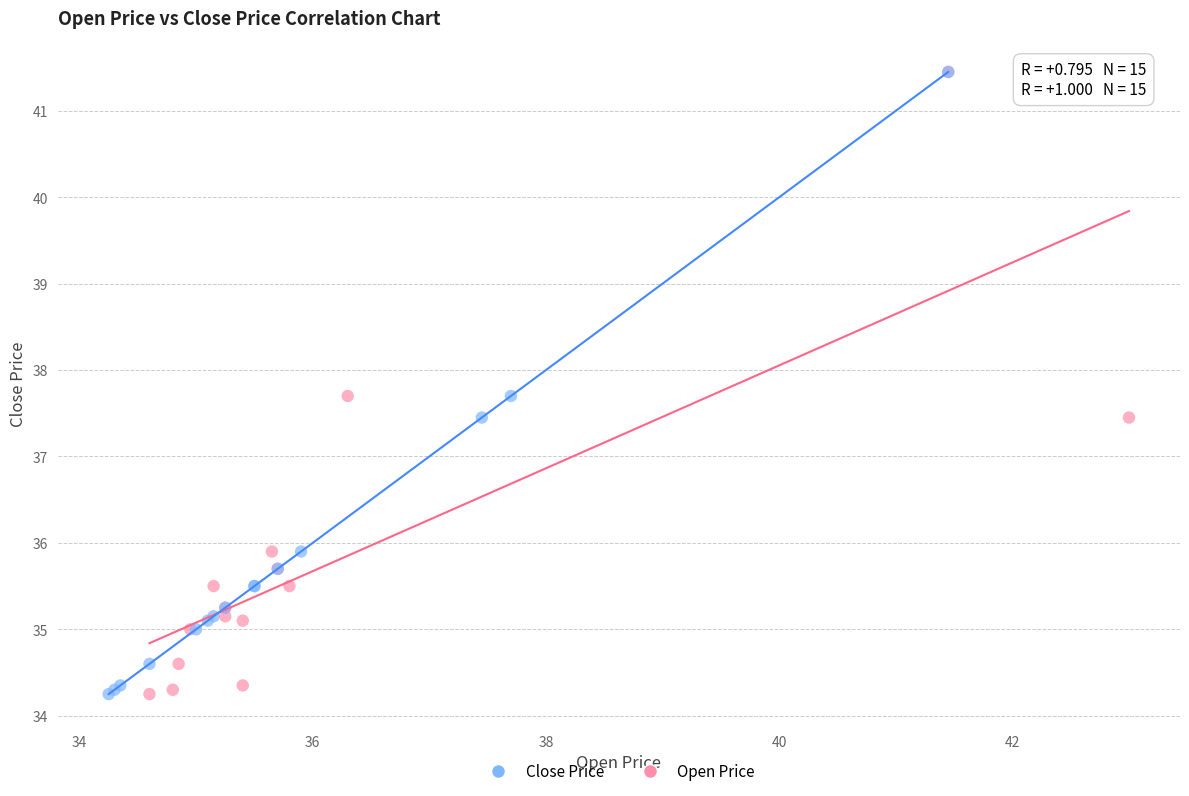

What are all the series names shown in the legend?

Close Price, Open Price